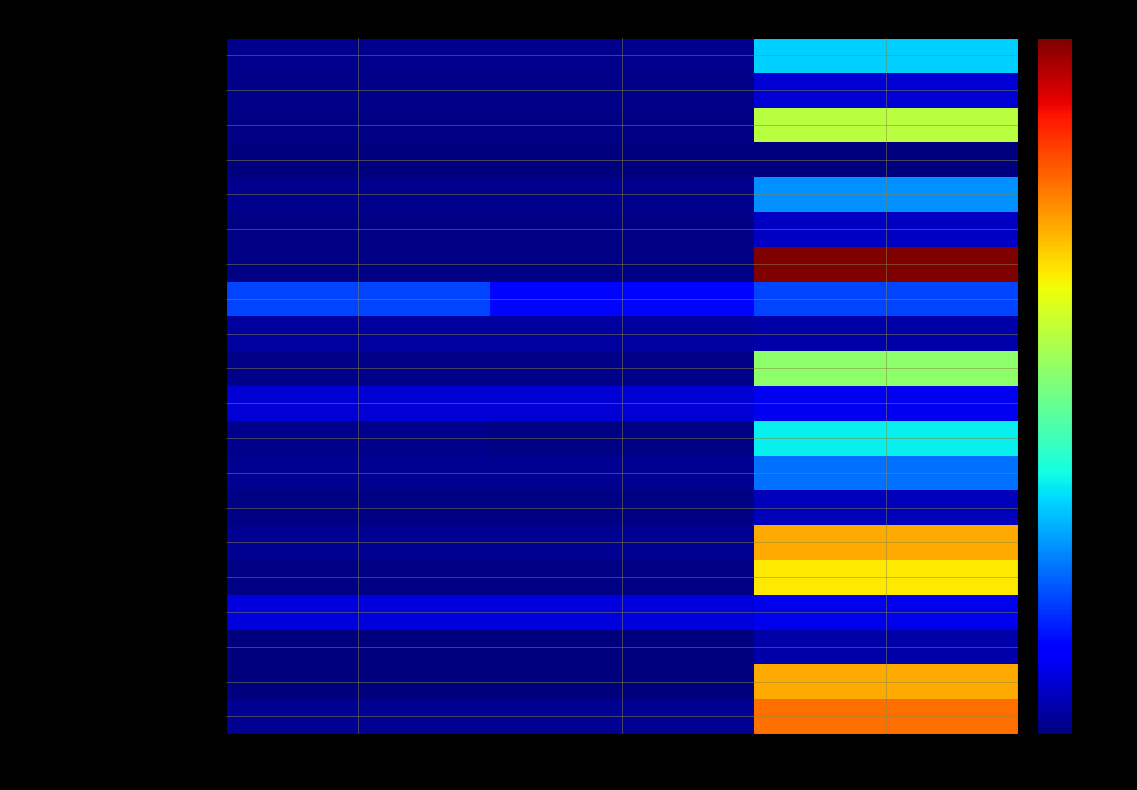

What is the spread (max minus min) of values at SPC_FAILING_ONLY?

82